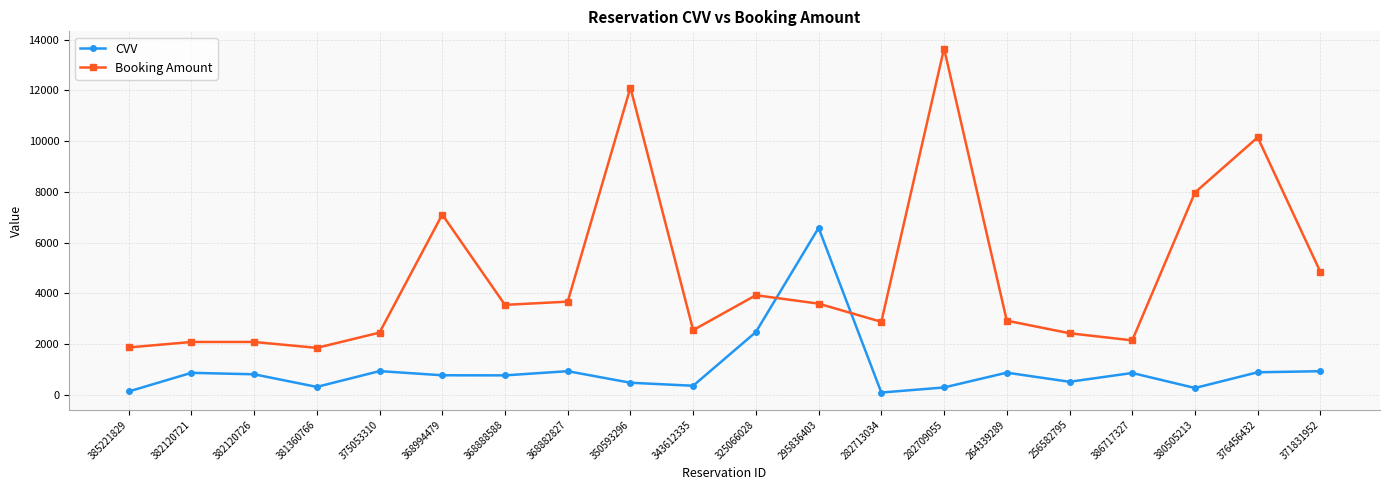

What is the difference between the maximum and minimum values in the CVV series?

6485